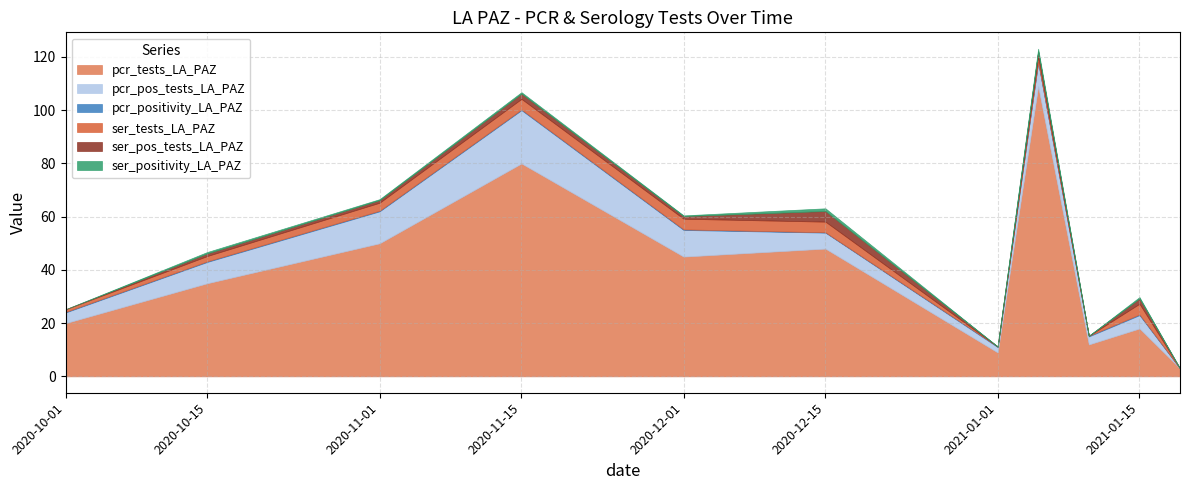

What position from the left is 2021-01-19?

11